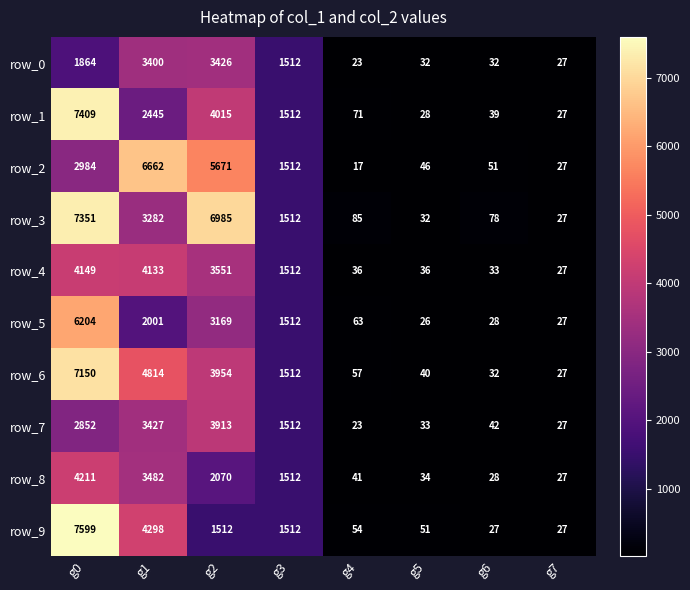

At g0, list the series in order from largest to smallest.

row_9, row_1, row_3, row_6, row_5, row_8, row_4, row_2, row_7, row_0